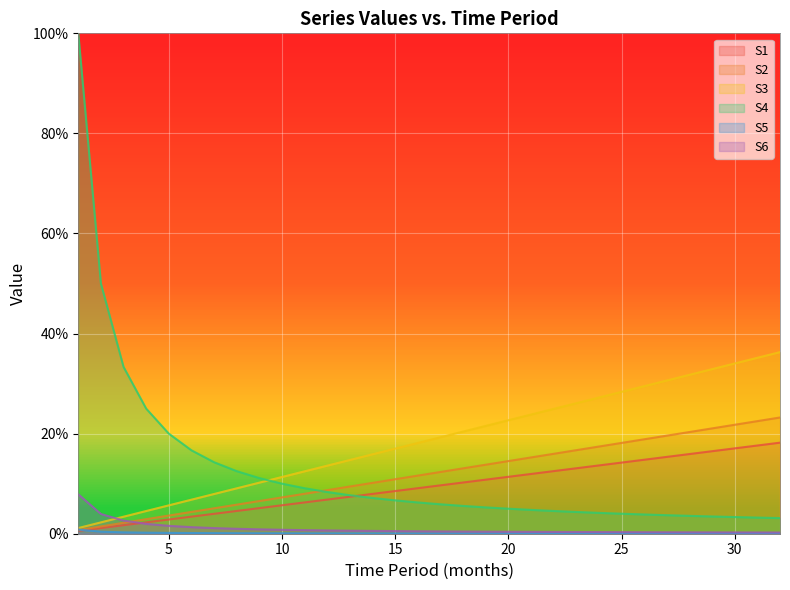

True or false: S5 has more than 1 points higher than both neighbors.

False